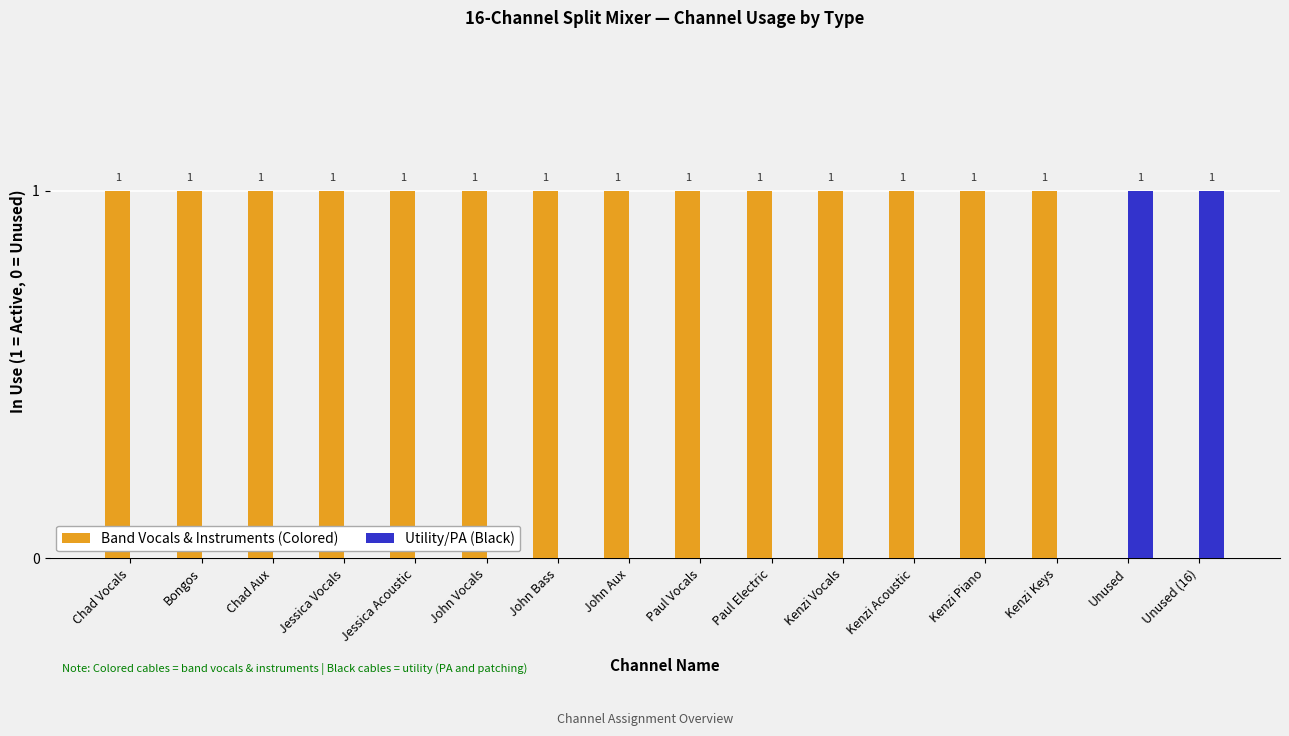

Reading right to left, extract all data points from this chart.

Band Vocals & Instruments (Colored): Unused (16)=0	Unused=0	Kenzi Keys=1	Kenzi Piano=1	Kenzi Acoustic=1	Kenzi Vocals=1	Paul Electric=1	Paul Vocals=1	John Aux=1	John Bass=1	John Vocals=1	Jessica Acoustic=1	Jessica Vocals=1	Chad Aux=1	Bongos=1	Chad Vocals=1
Utility/PA (Black): Unused (16)=1	Unused=1	Kenzi Keys=0	Kenzi Piano=0	Kenzi Acoustic=0	Kenzi Vocals=0	Paul Electric=0	Paul Vocals=0	John Aux=0	John Bass=0	John Vocals=0	Jessica Acoustic=0	Jessica Vocals=0	Chad Aux=0	Bongos=0	Chad Vocals=0